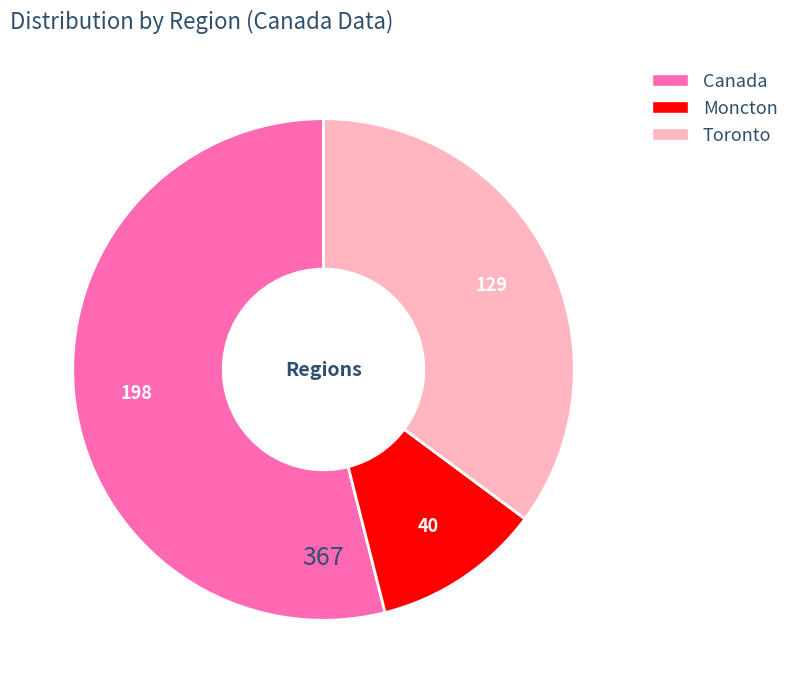

Count the number of slices in the pie.

3